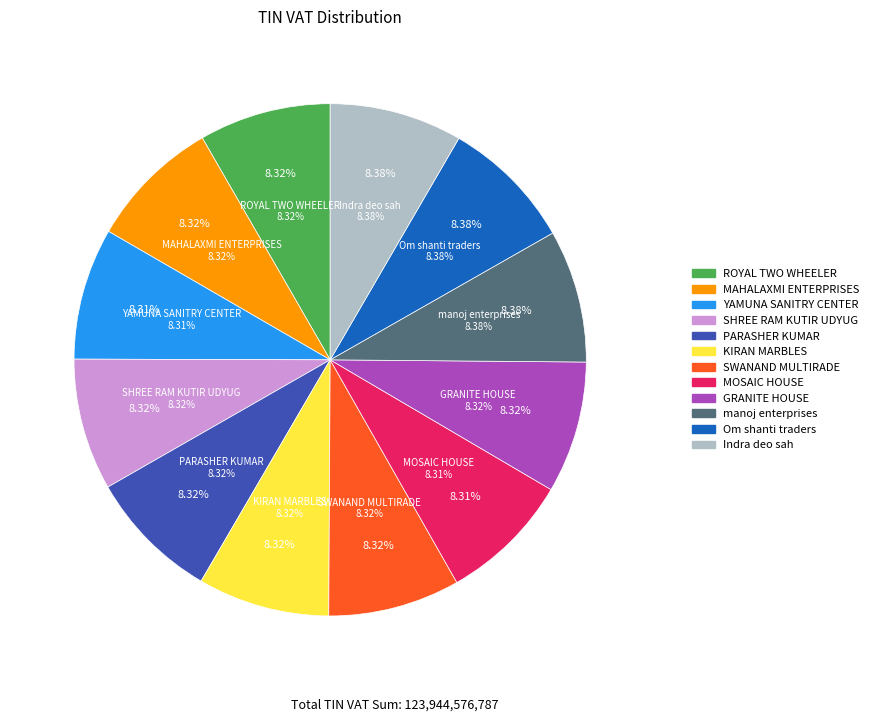

Count the number of slices in the pie.

12